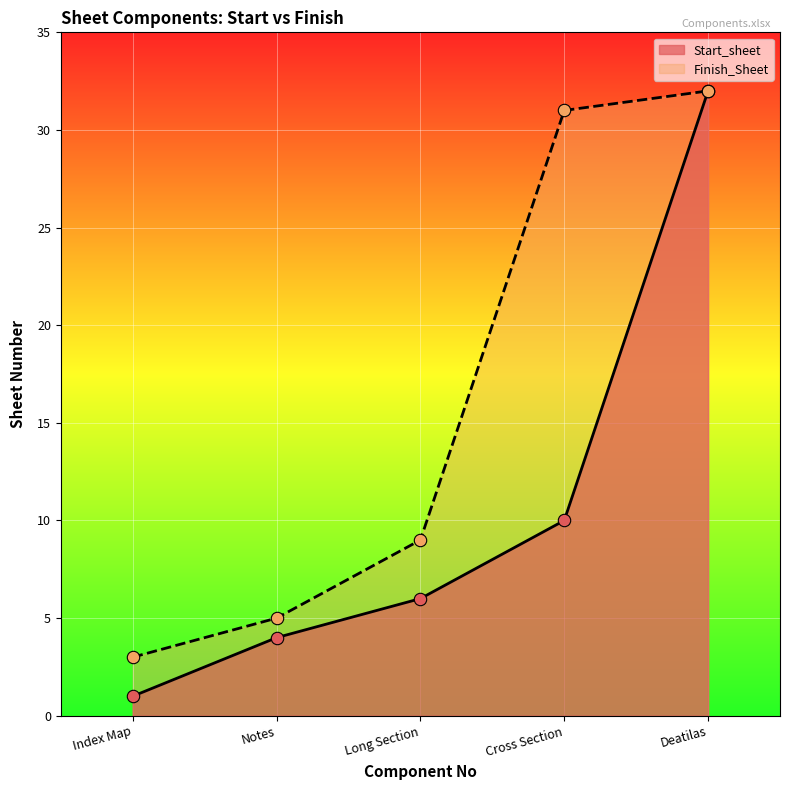

At which category is the sum across all series the highest?

Deatilas